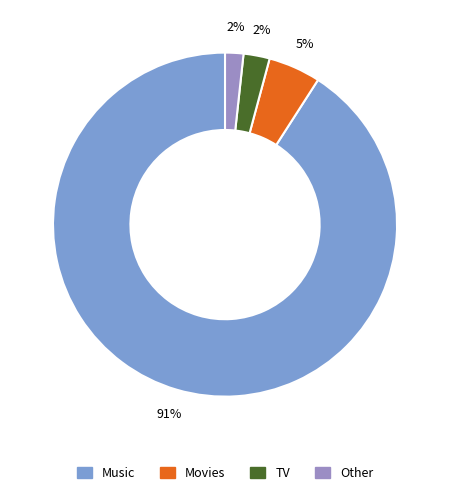

To the nearest percent, what is the difference between the largest and smallest slice percentages?

89%